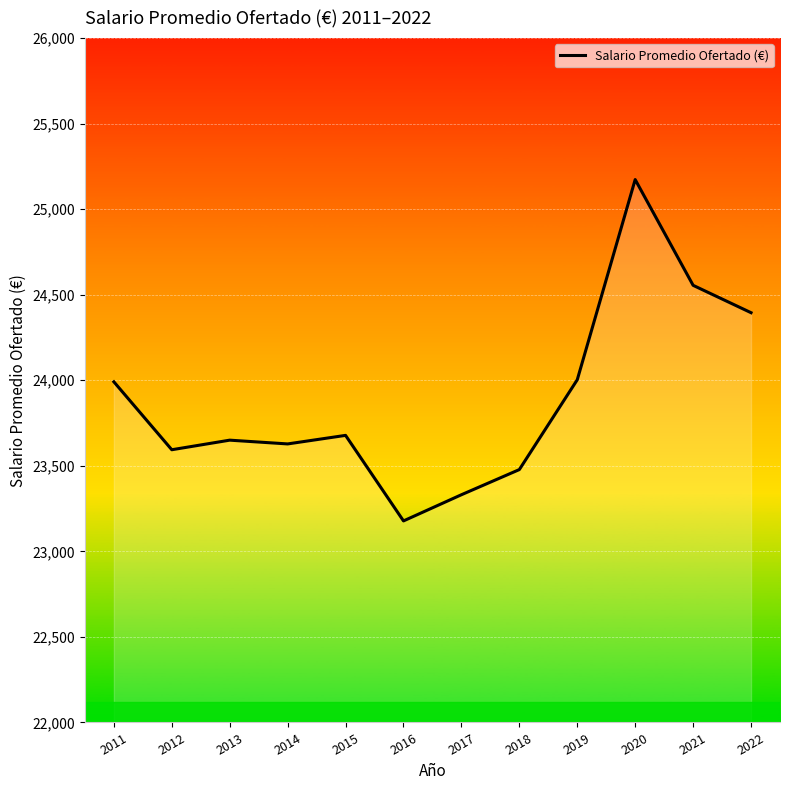

What value does the data have at 2022, to the nearest 10?

24400